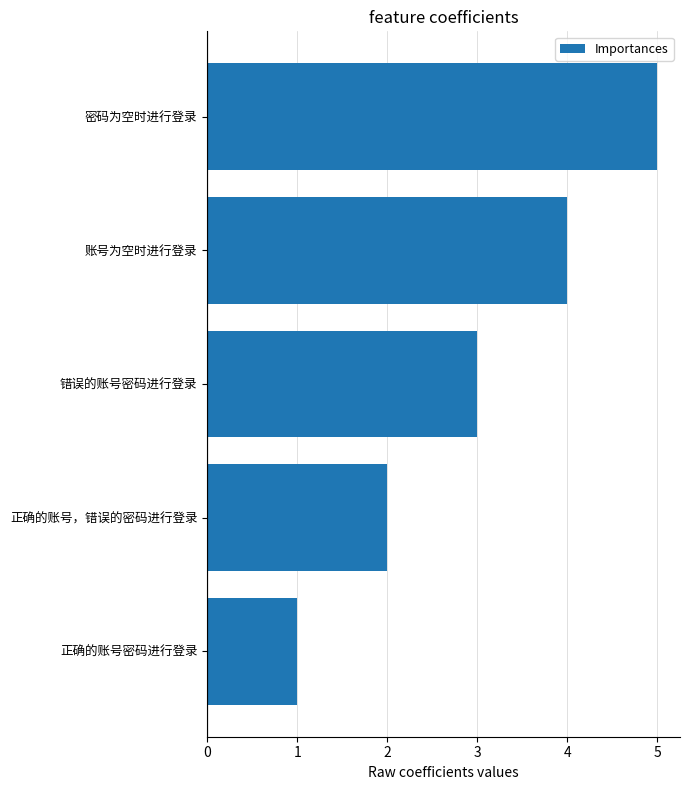

What is the greatest value displayed?

5